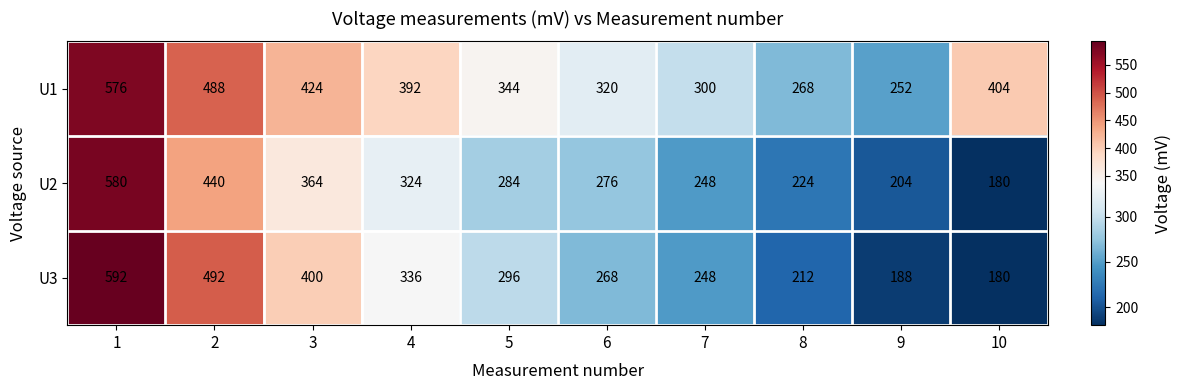

Read the U1 value at 9.

252